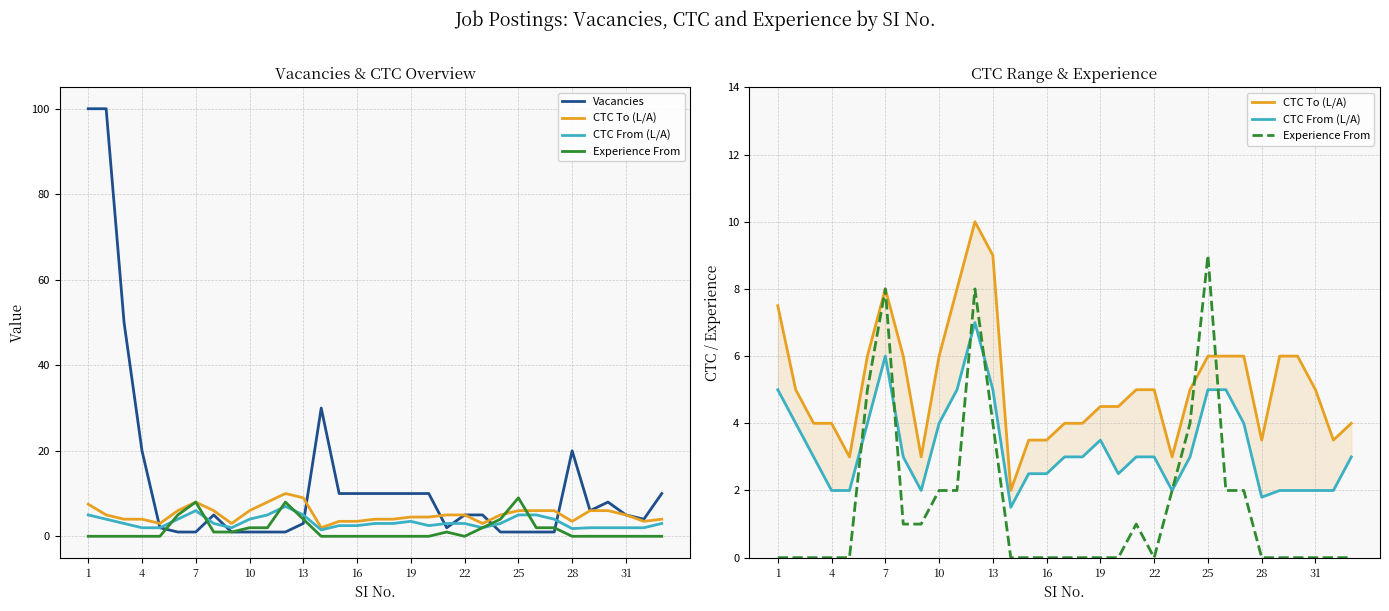

List the series in order of their peak value, lowest first.

CTC From (L/A), Experience From, CTC To (L/A), Vacancies